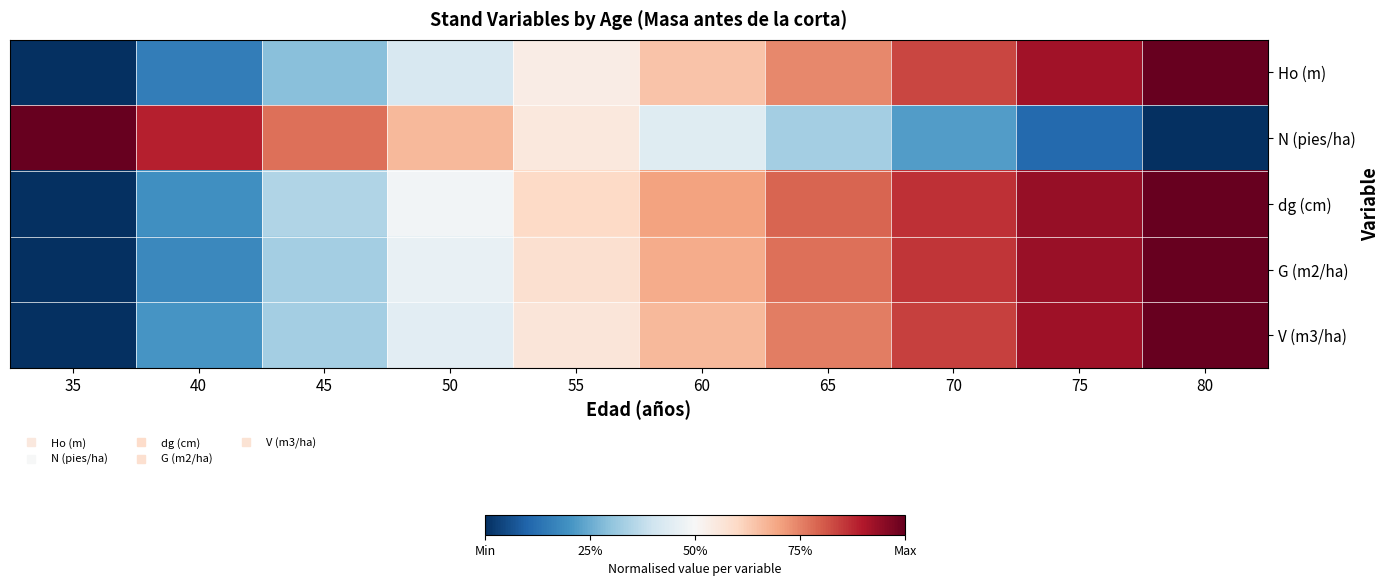

Reading left to right, list all the values displayed in this chart.

Ho (m): 35=0.0	40=0.2	45=0.3	50=0.4	55=0.5	60=0.6	65=0.7	70=0.8	75=0.9	80=1.0
N (pies/ha): 35=1.0	40=0.9	45=0.8	50=0.7	55=0.6	60=0.4	65=0.3	70=0.2	75=0.1	80=0.0
dg (cm): 35=0.0	40=0.2	45=0.4	50=0.5	55=0.6	60=0.7	65=0.8	70=0.9	75=0.9	80=1.0
G (m2/ha): 35=0.0	40=0.2	45=0.3	50=0.5	55=0.6	60=0.7	65=0.8	70=0.9	75=0.9	80=1.0
V (m3/ha): 35=0.0	40=0.2	45=0.3	50=0.4	55=0.6	60=0.7	65=0.8	70=0.8	75=0.9	80=1.0